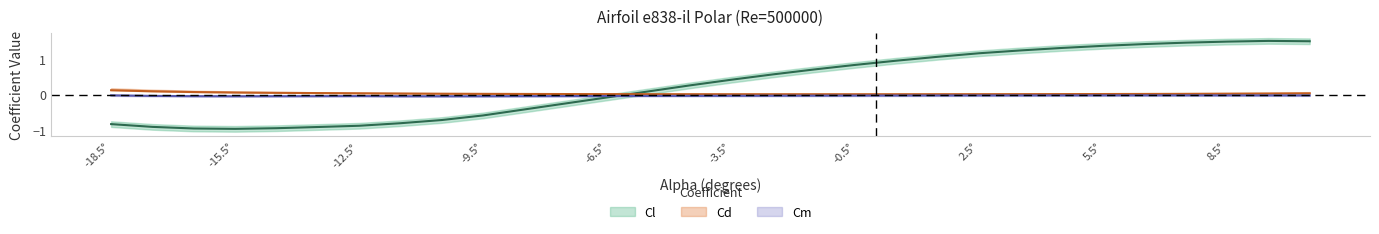

At which category does the chart reach its peak across all series?

9.5